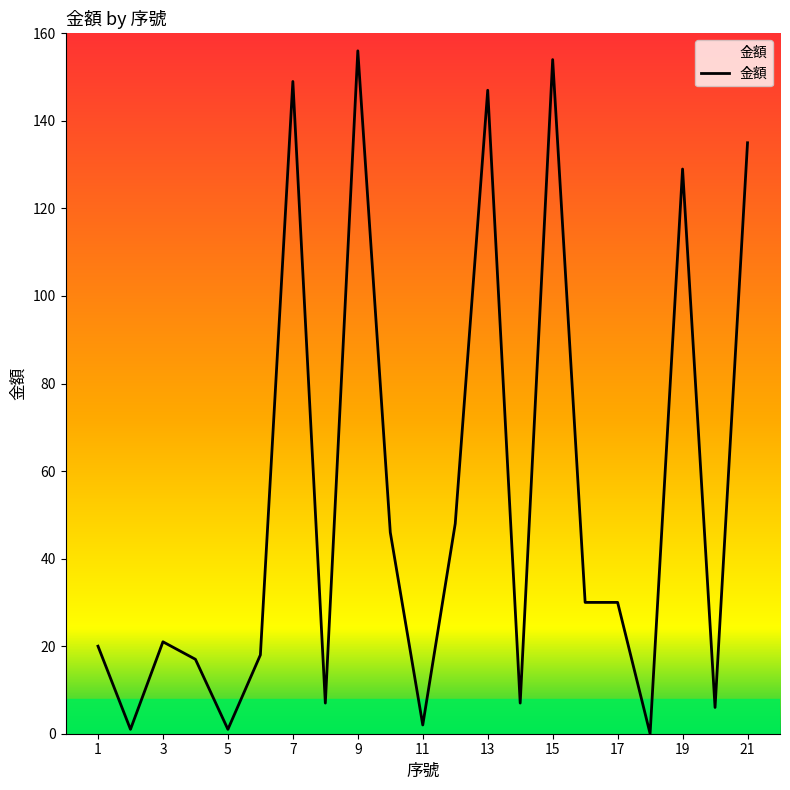

What is the greatest value displayed?

156